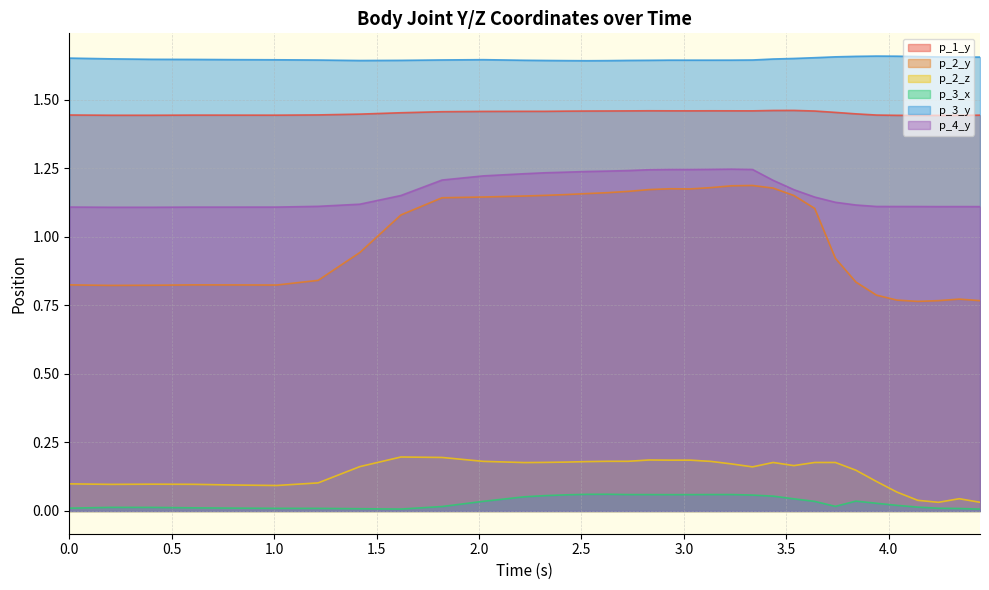

True or false: p_1_y and p_2_z cross at least once.

False